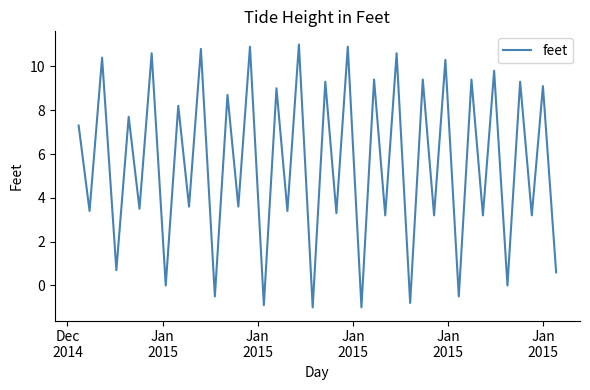

What is the difference between the maximum and minimum values?

12.0